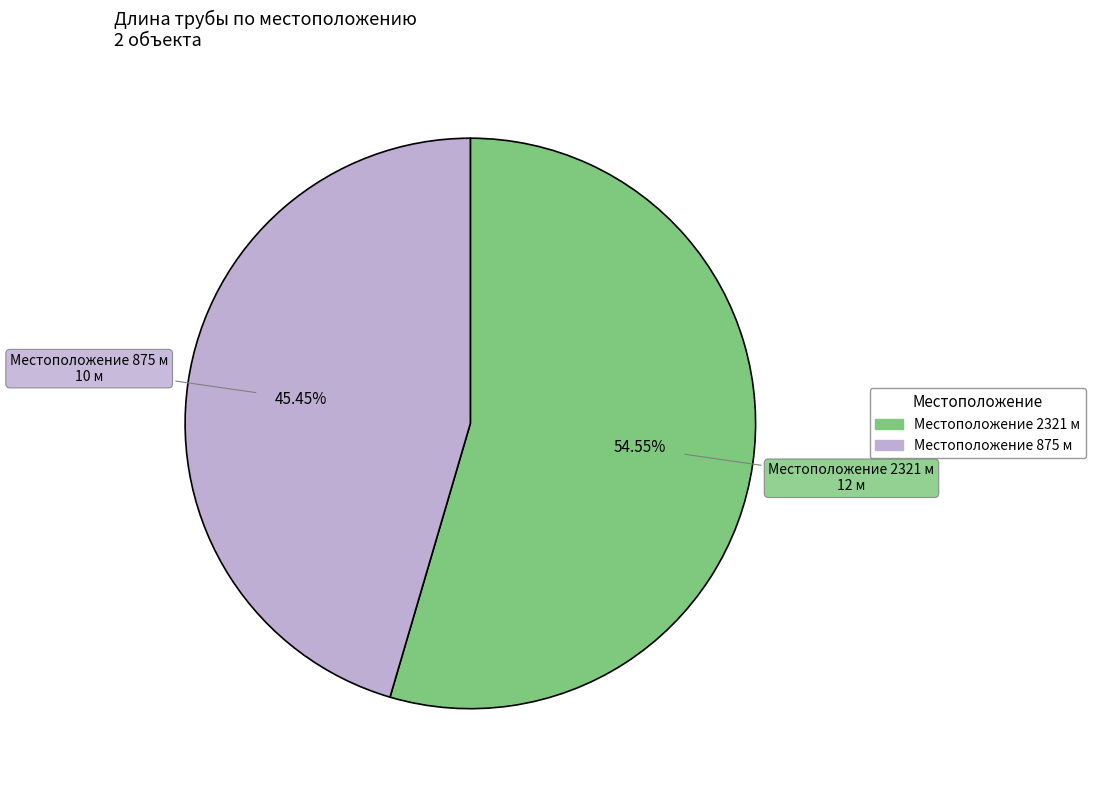

Do Местоположение 2321 м and Местоположение 875 м together represent more than half of the pie?

Yes